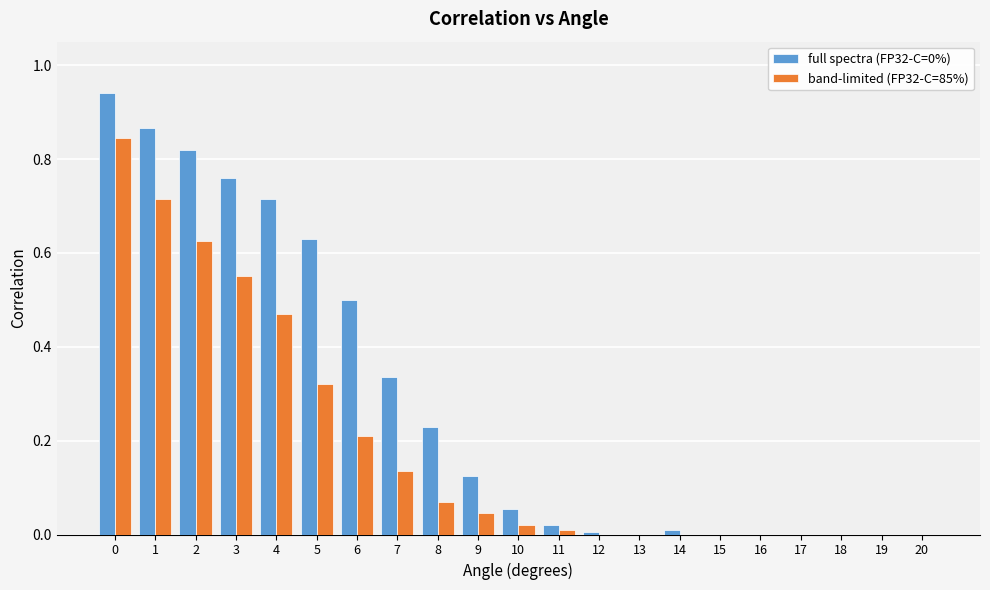

Is it true that band-limited (FP32-C=85%) equals 0.5 at 18?

False